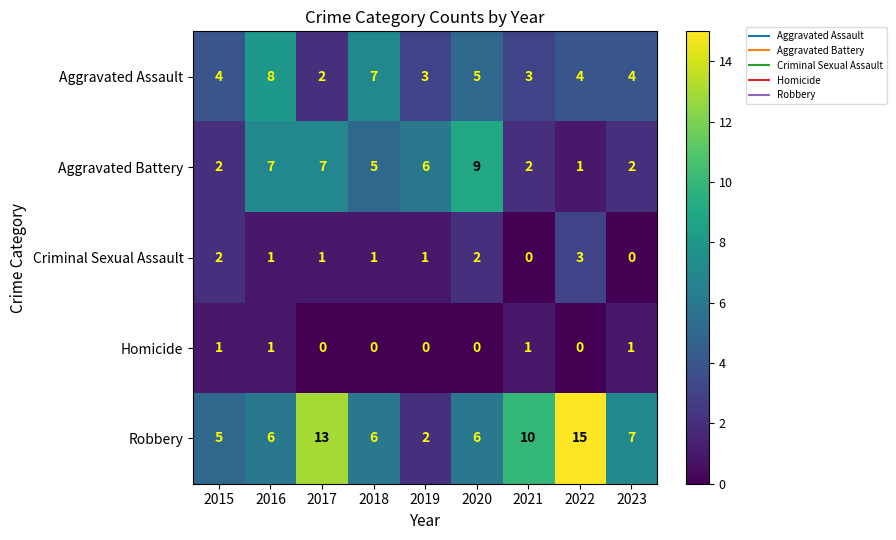

What is the difference between the maximum and minimum values in the Robbery series?

13